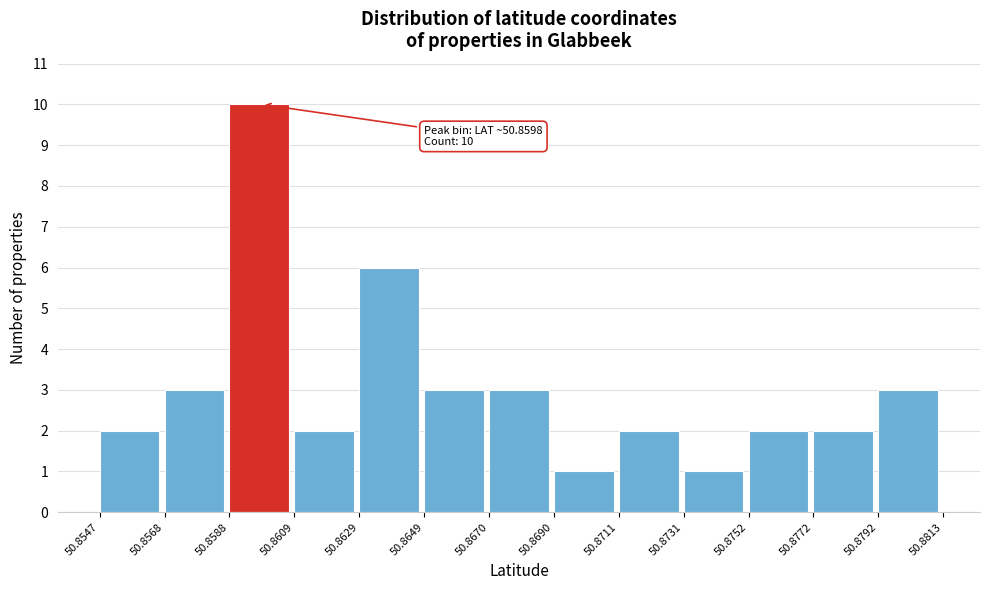

Which range on the x-axis has the tallest bar?

50.8588 to 50.8609